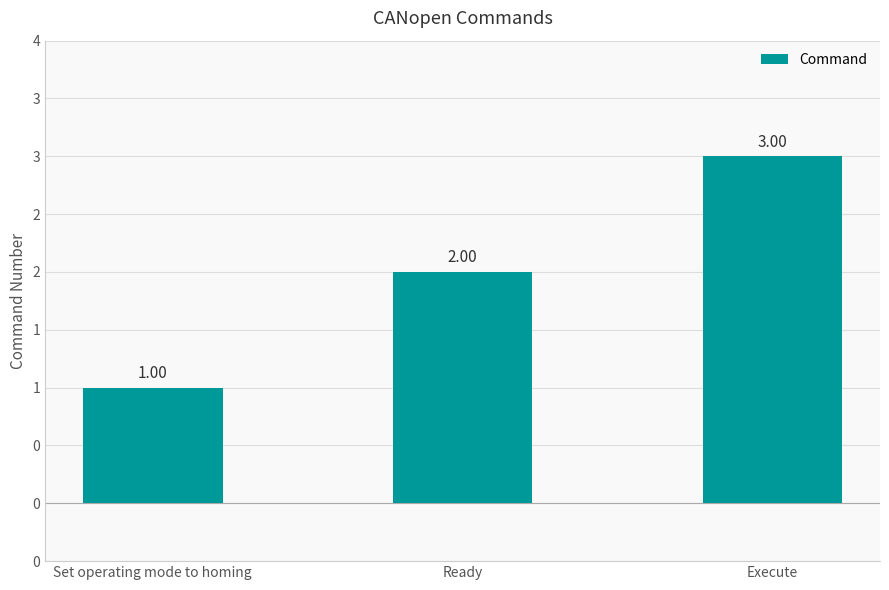

What position from the left is Ready?

2